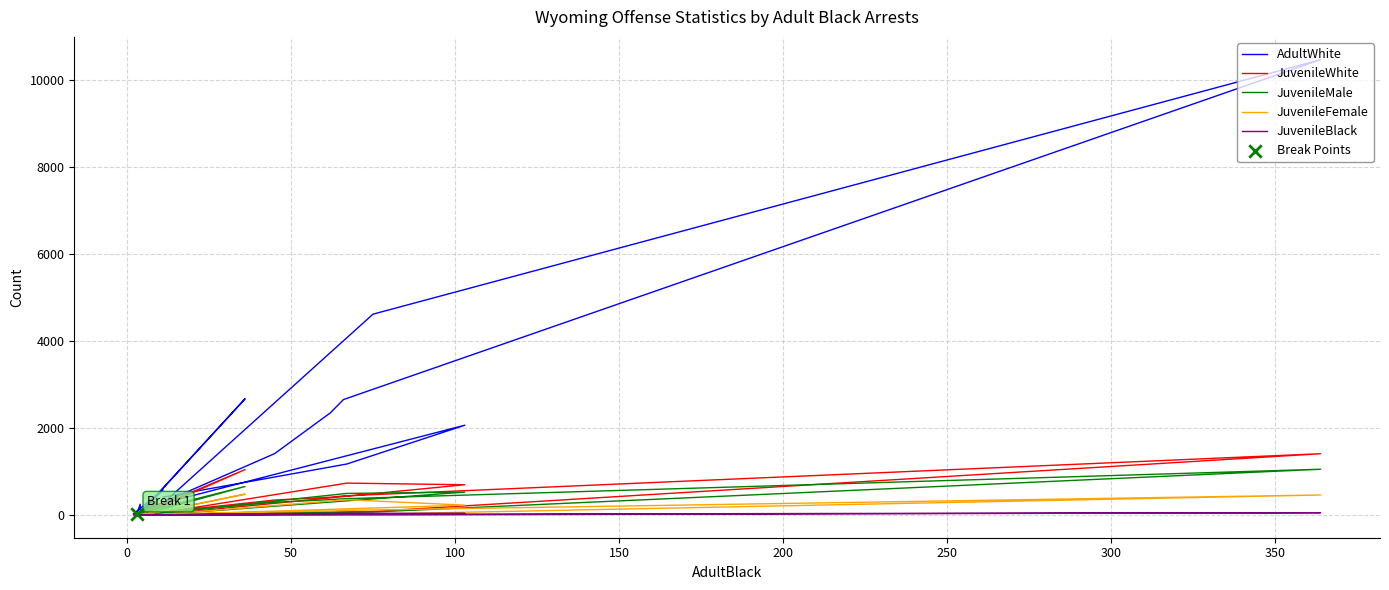

What are all the series names shown in the legend?

AdultWhite, JuvenileWhite, JuvenileMale, JuvenileFemale, JuvenileBlack